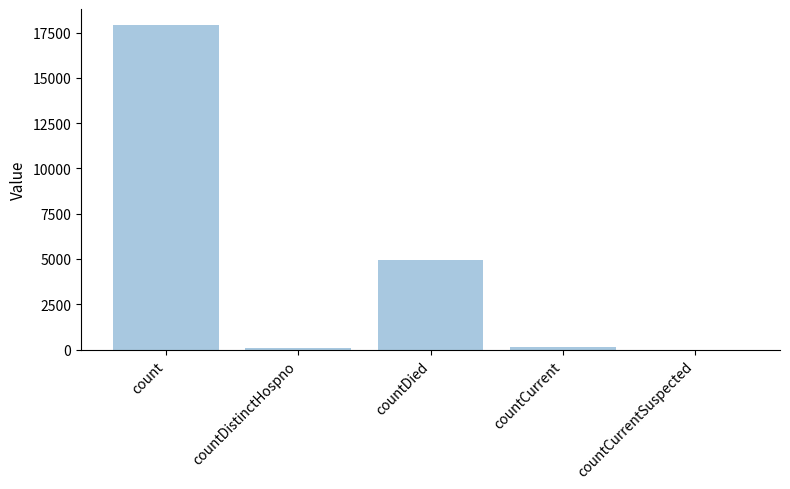

The value at countDied is 4938. True or false?

True